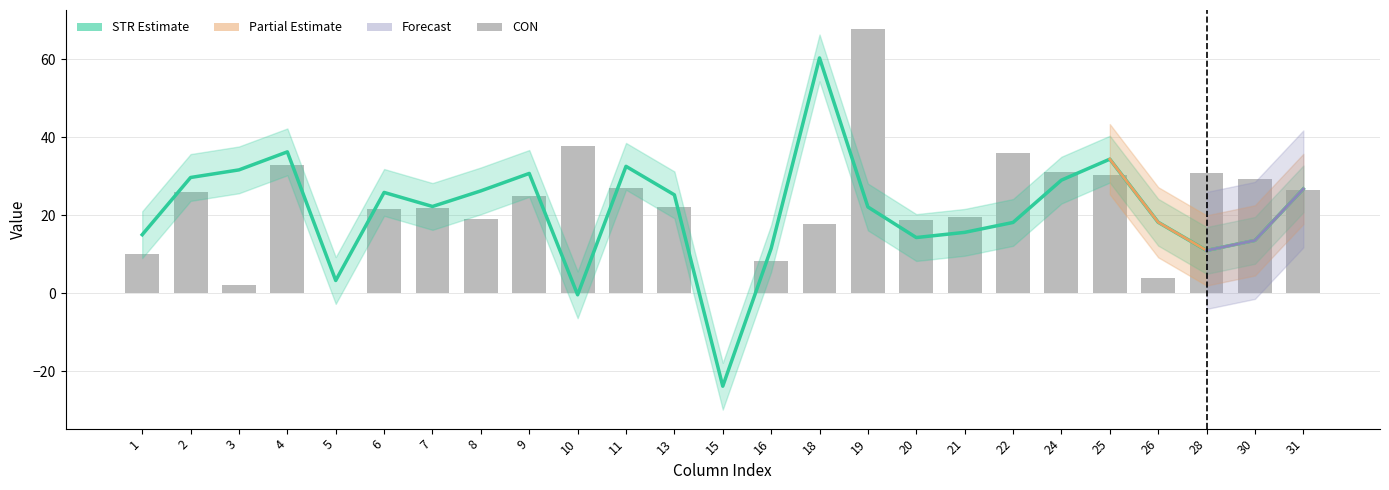

Reading left to right, list all the values displayed in this chart.

CON: 1=10.2	2=25.9	3=2.1	4=33.0	5=0.0	6=21.7	7=21.8	8=19.1	9=24.9	10=37.7	11=27.1	13=22.2	15=0.0	16=8.4	18=17.8	19=67.8	20=18.8	21=19.7	22=36.1	24=31.2	25=30.4	26=3.9	28=30.8	30=29.3	31=26.4
STR: 1=15.1	2=29.7	3=31.7	4=36.3	5=3.3	6=25.9	7=22.3	8=26.3	9=30.8	10=-0.4	11=32.6	13=25.3	15=-23.8	16=11.5	18=60.4	19=22.2	20=14.3	21=15.7	22=18.2	24=29.0	25=34.4	26=18.2	28=11.0	30=13.6	31=26.8